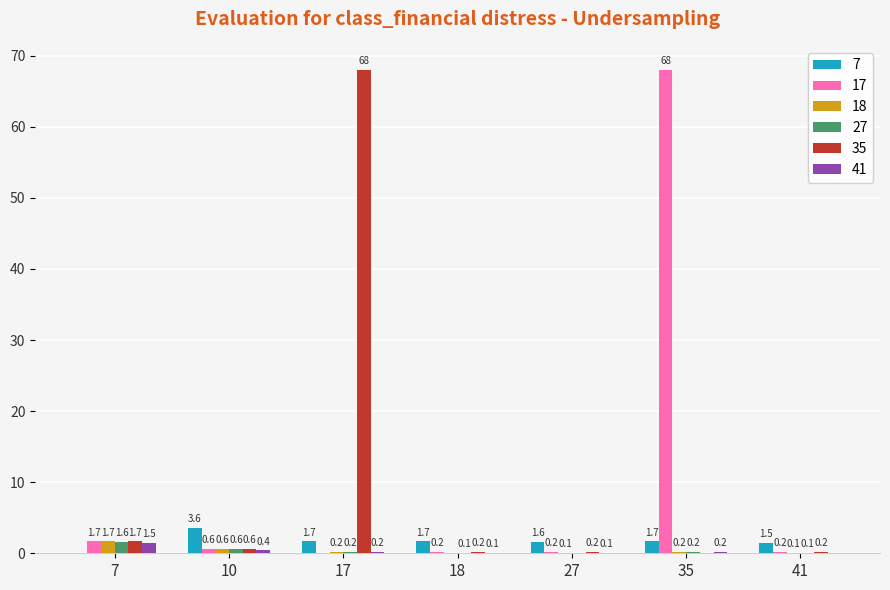

What is the sum of all 35 values?

70.9